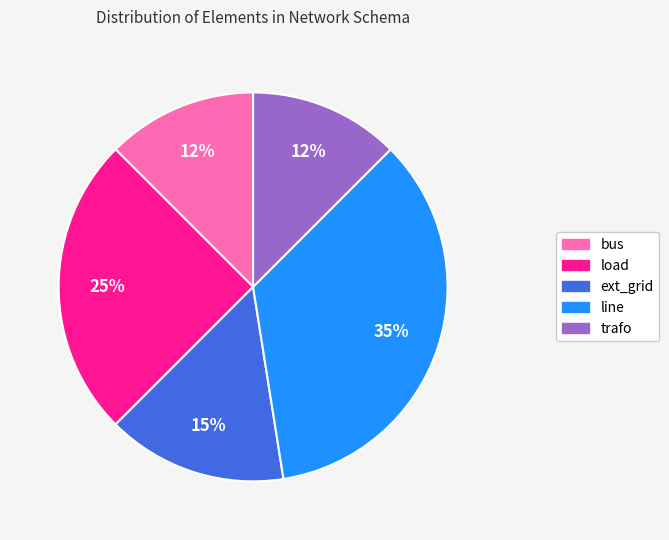

Between trafo and load, which is larger?

load